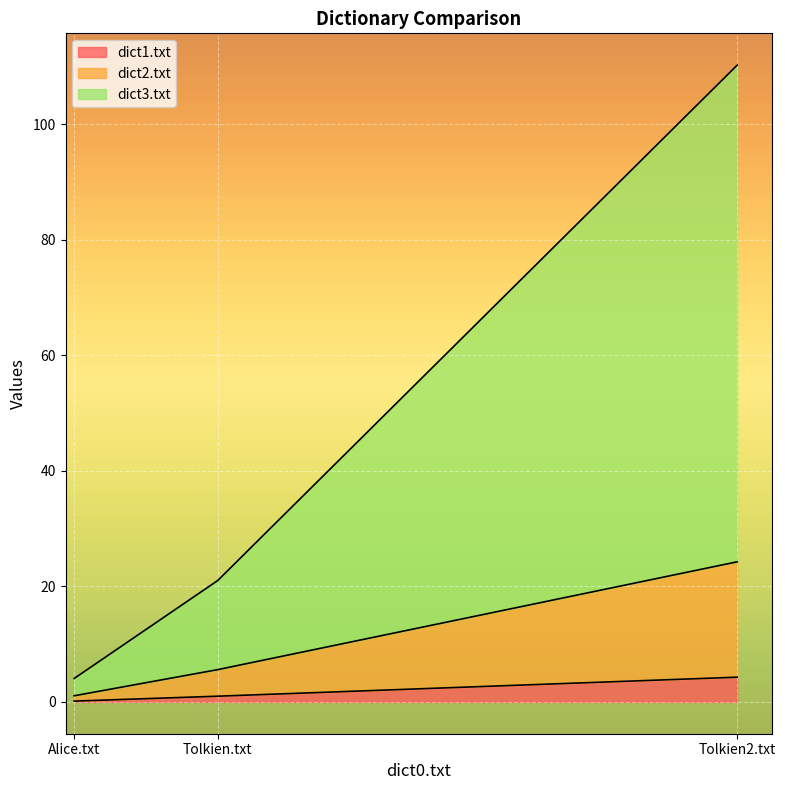

Reading left to right, extract all data points from this chart.

dict1.txt: Alice.txt=0.1	Tolkien.txt=1.0	Tolkien2.txt=4.3
dict2.txt: Alice.txt=1.1	Tolkien.txt=5.6	Tolkien2.txt=24.2
dict3.txt: Alice.txt=4.1	Tolkien.txt=21.0	Tolkien2.txt=110.2